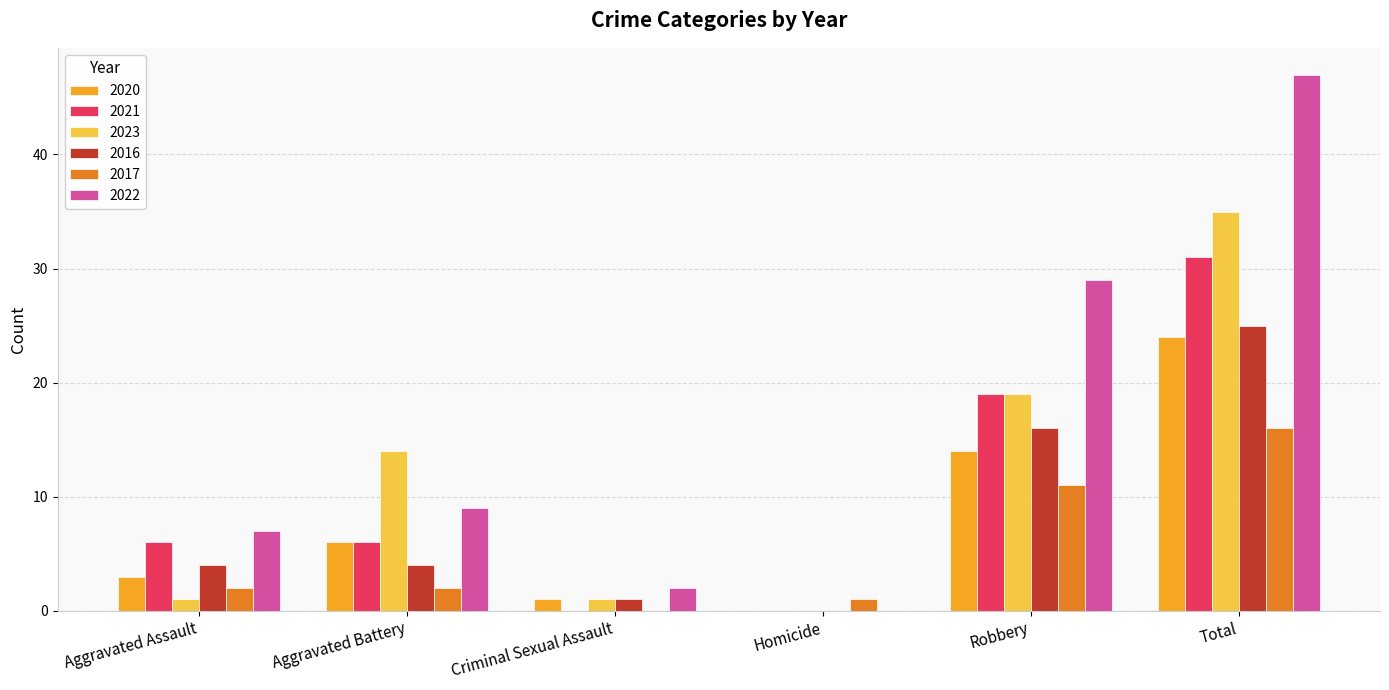

True or false: 2021 has a value of 19 at Robbery.

True